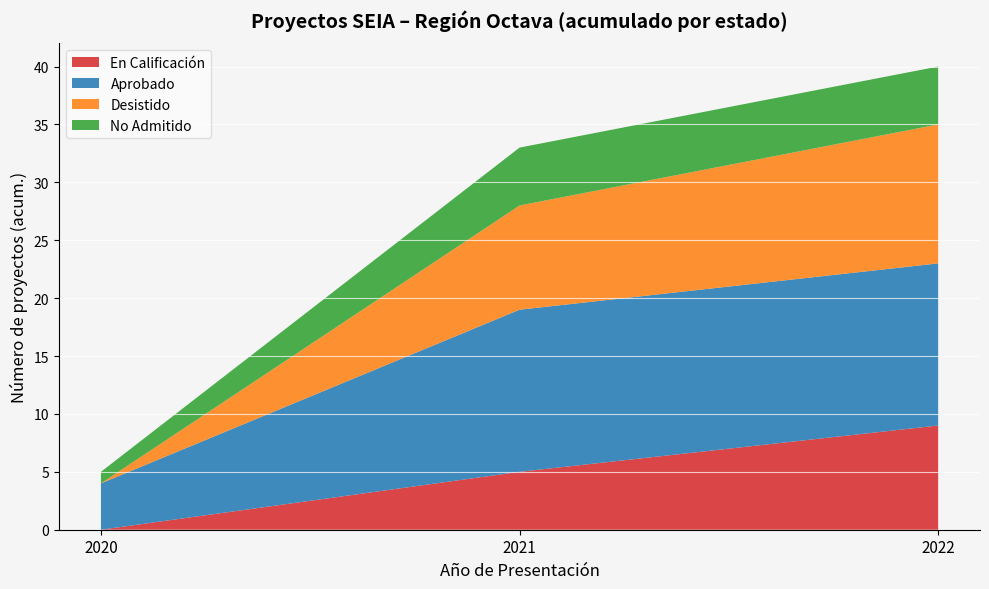

Is it true that En Calificación equals 5 at 2021?

True